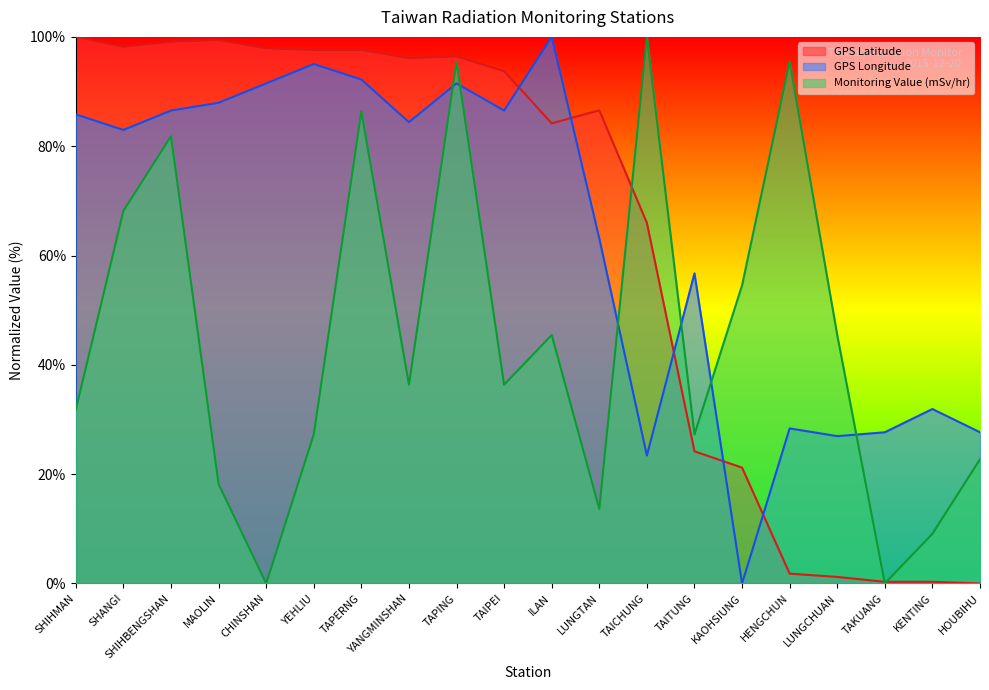

Is the value of GPS Latitude at SHANGI greater than the value of GPS Longitude at KAOHSIUNG?

Yes